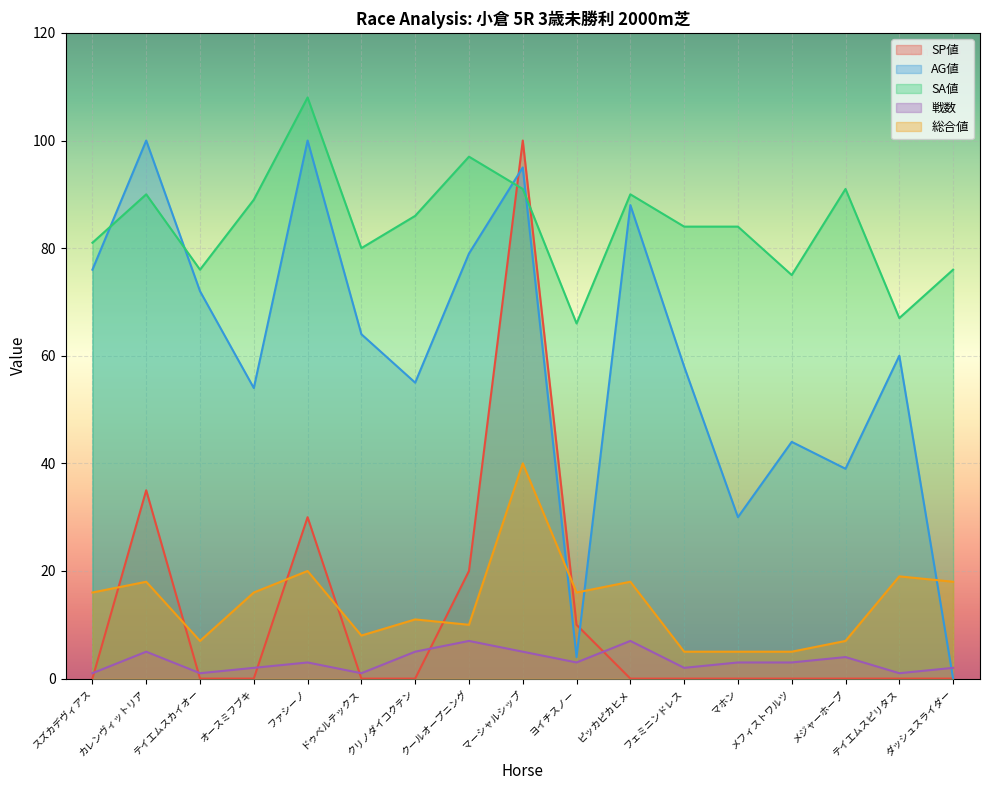

At which label does SP値 reach its peak?

マーシャルシップ